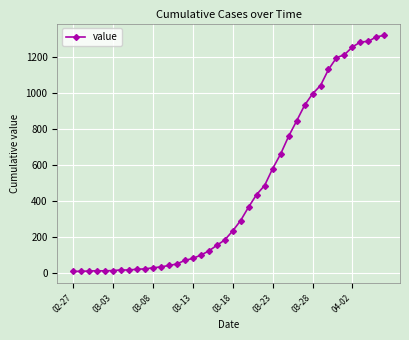

What is the sum of all values?

18631